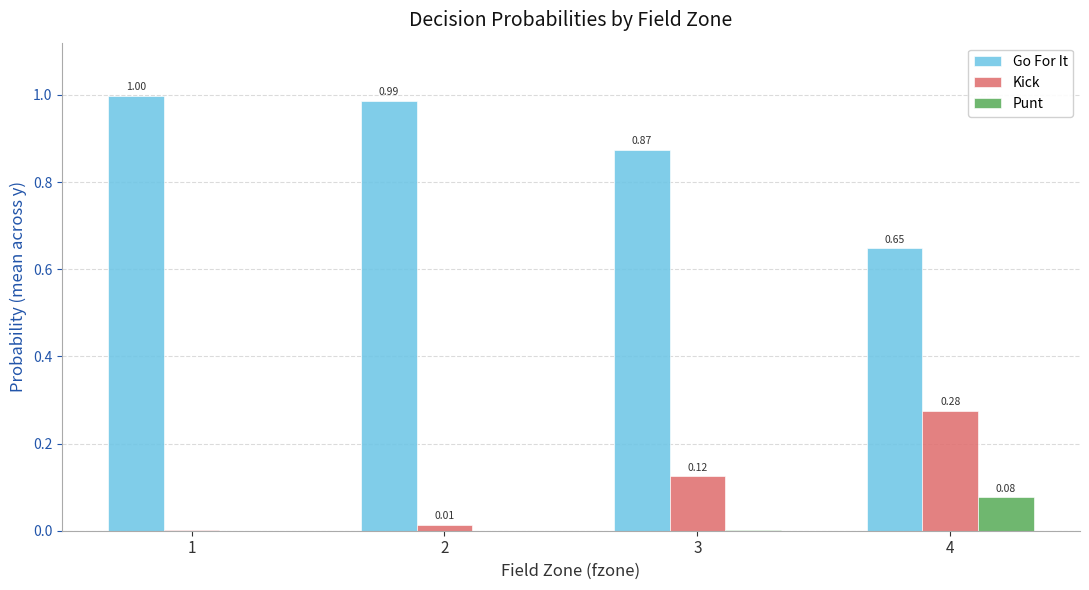

Which series has the largest total across all categories?

Go For It